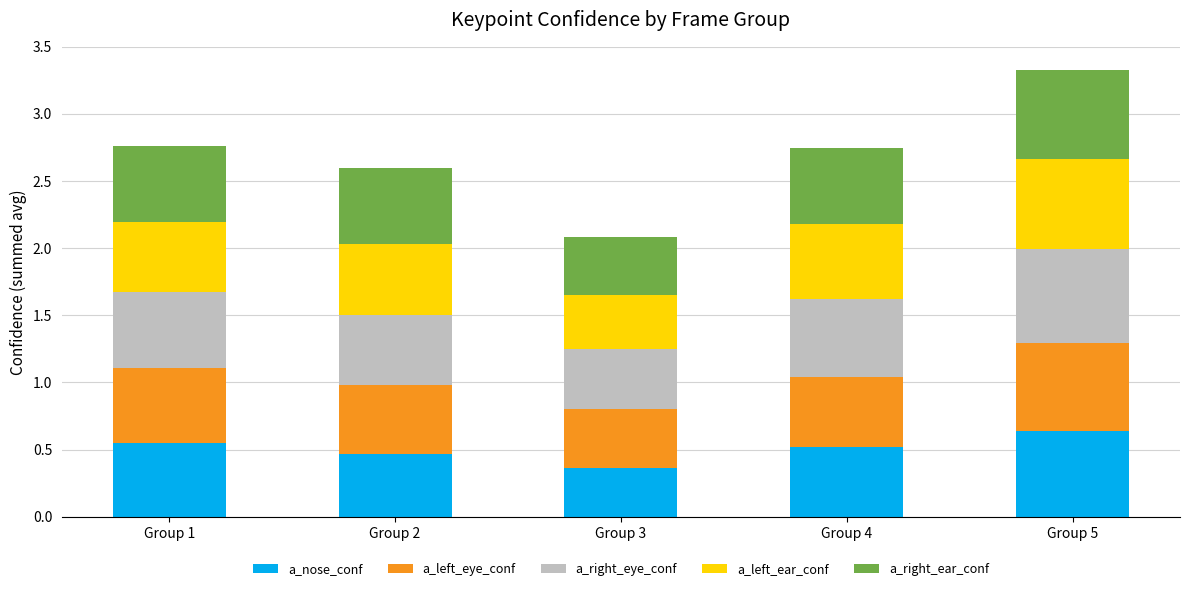

What is the total value across all series at Group 3?

2.1